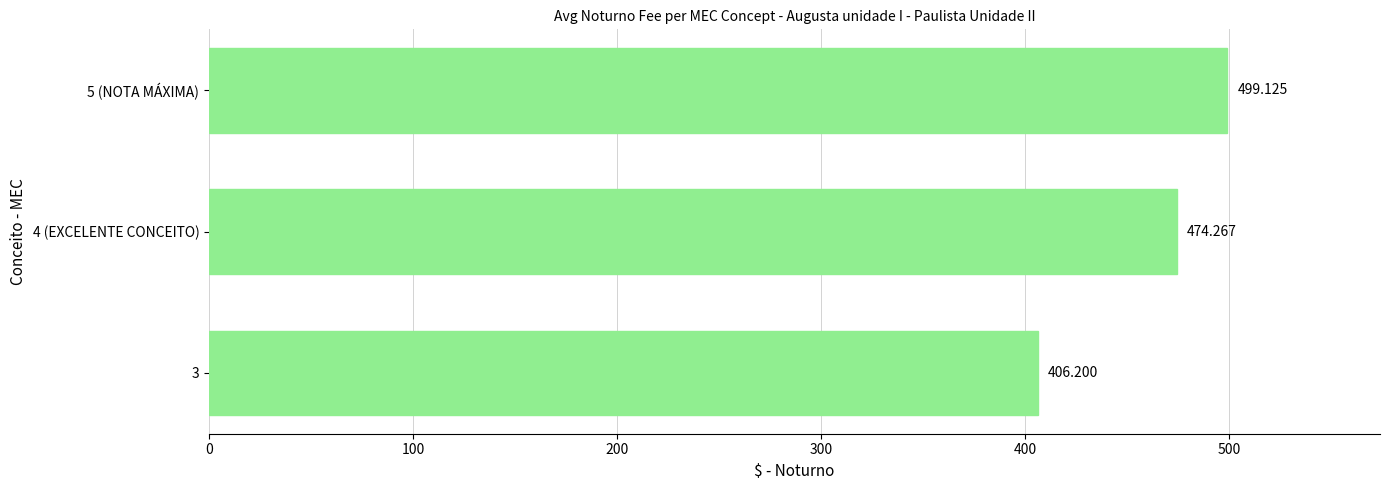

What is the sum of all values?

1379.6